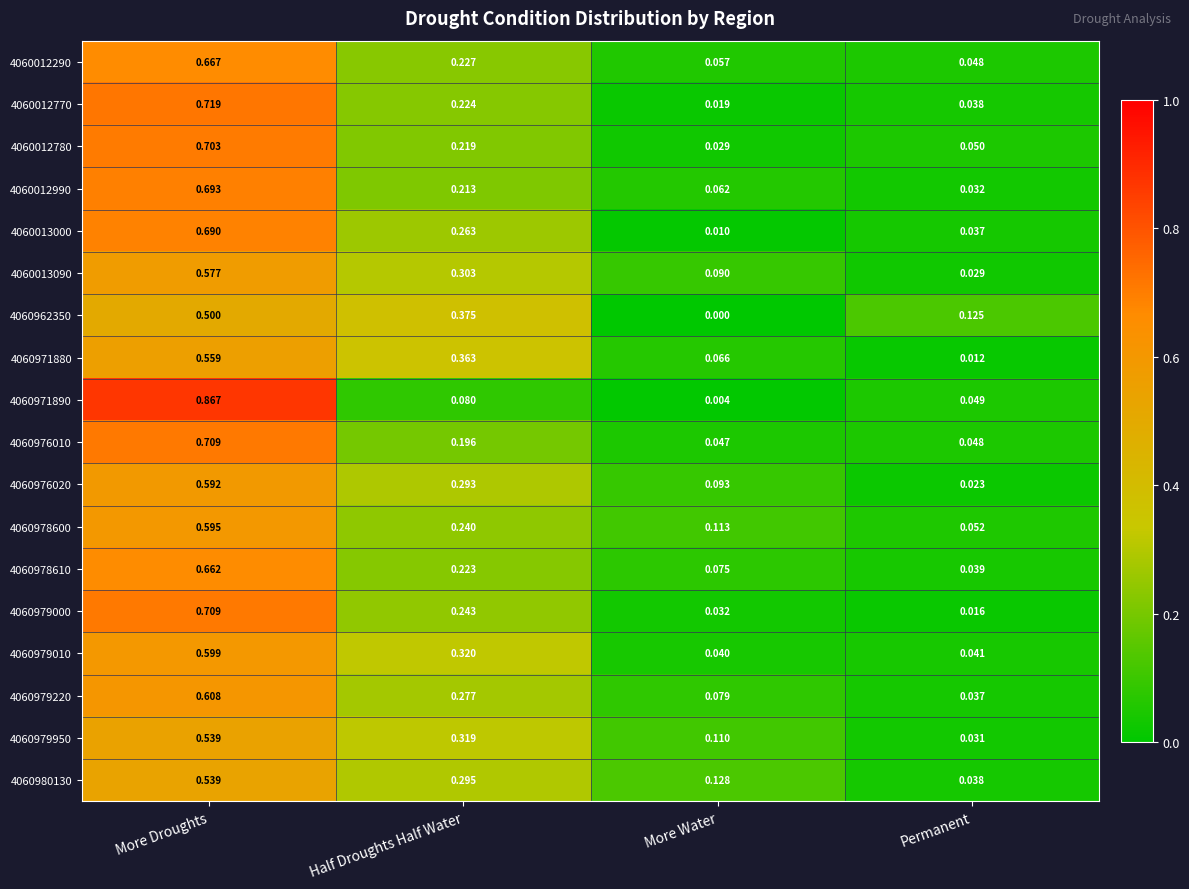

Which category has the lowest value across all series?

More Water